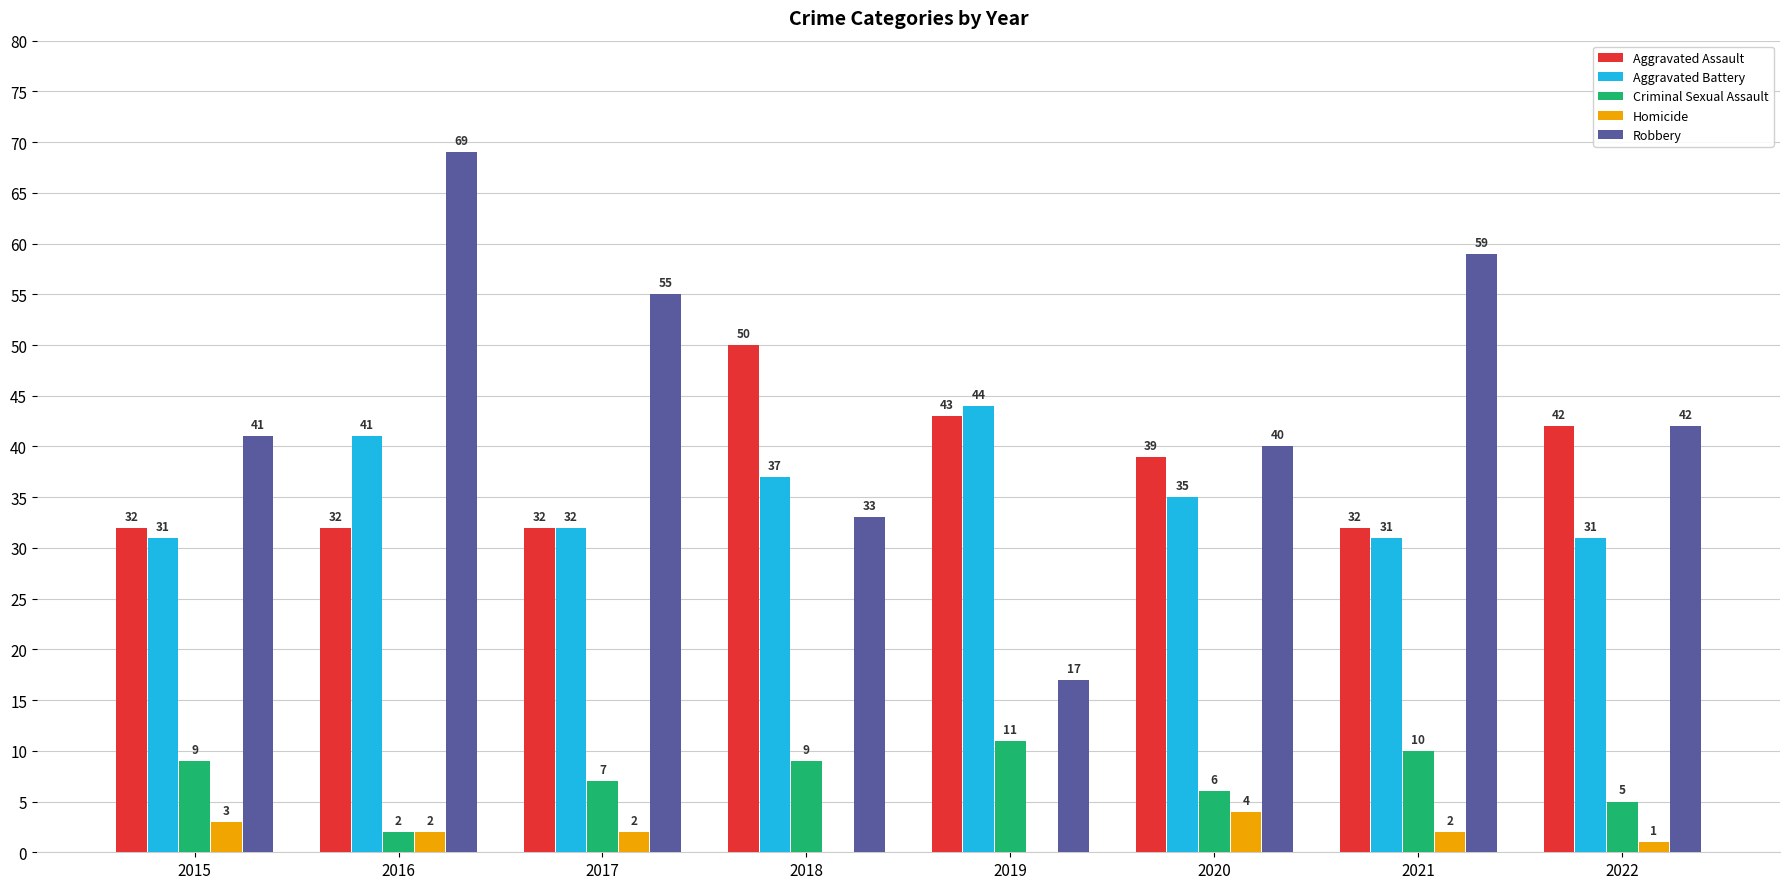

The Homicide series shows 4 at 2020. True or false?

True